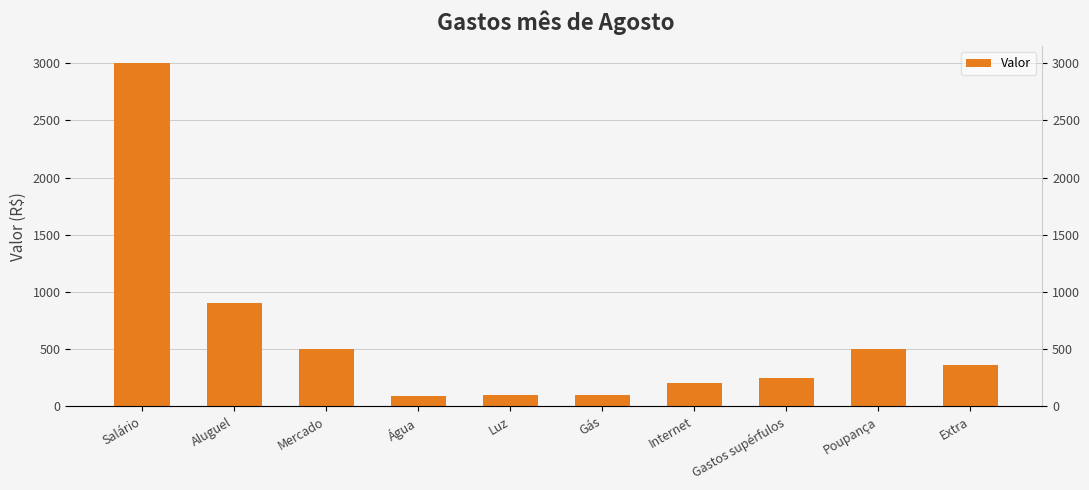

What is the difference between the values at Salário and Extra?

2640